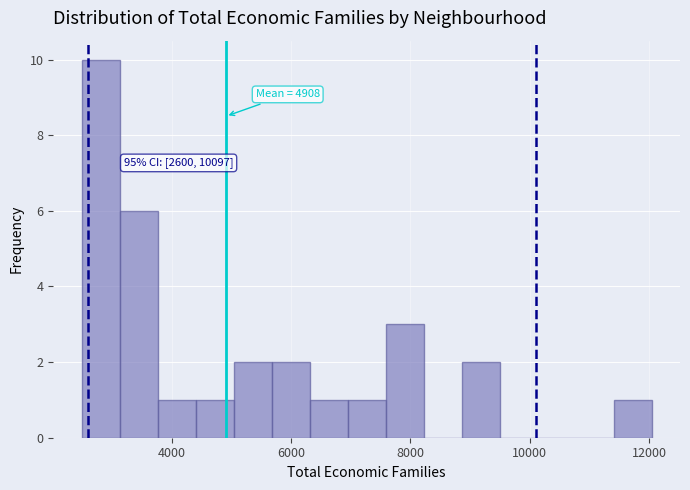

Around what value on the x-axis is the tallest bar? Give the approximate position of its centre, as read against the axis.

2800